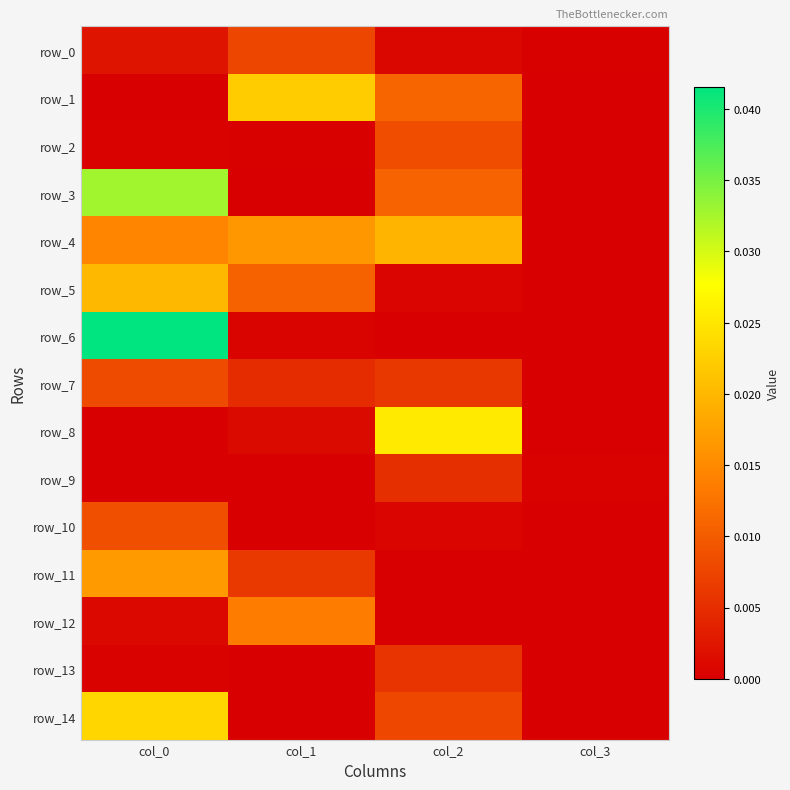

How many row_1 values are between 0 and 1?

4